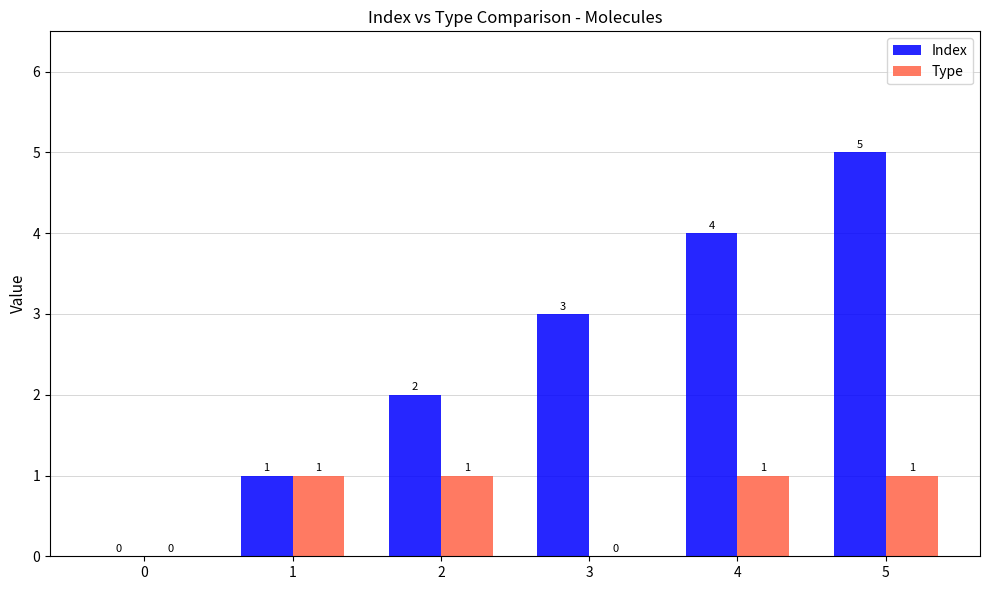

How many Type values are between 0 and 1?

6